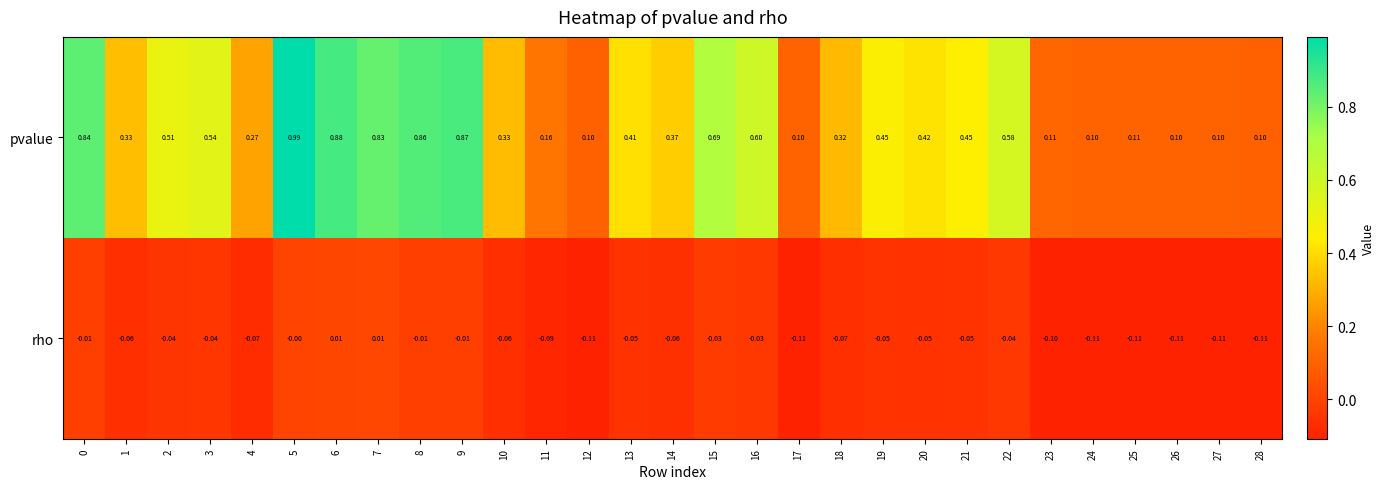

List the series in order of their peak value, highest first.

pvalue, rho